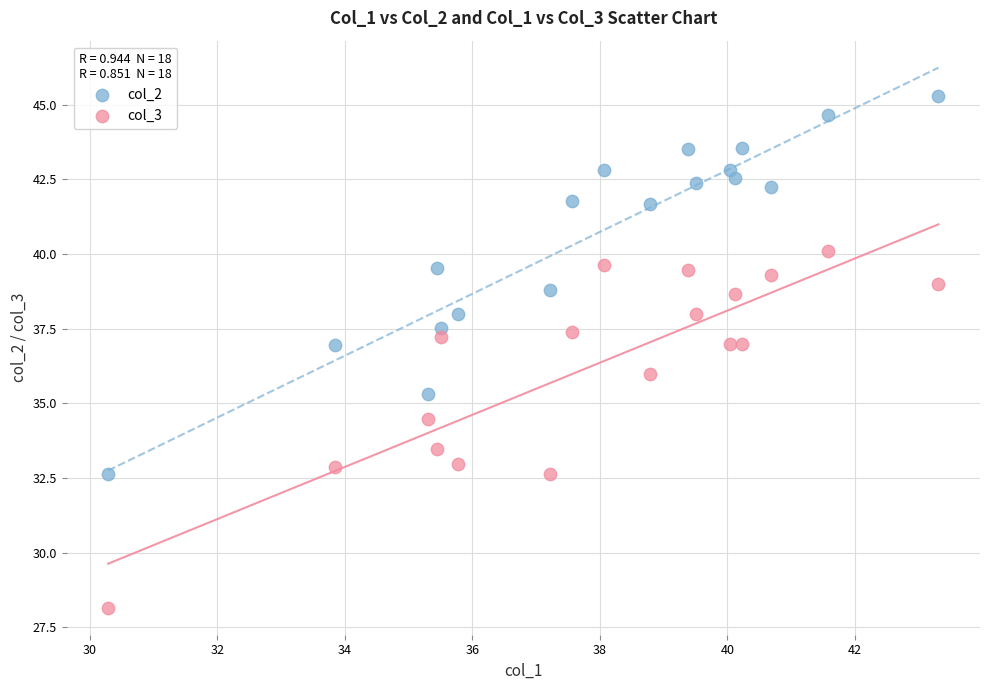

What are all the series names shown in the legend?

col_2, col_3